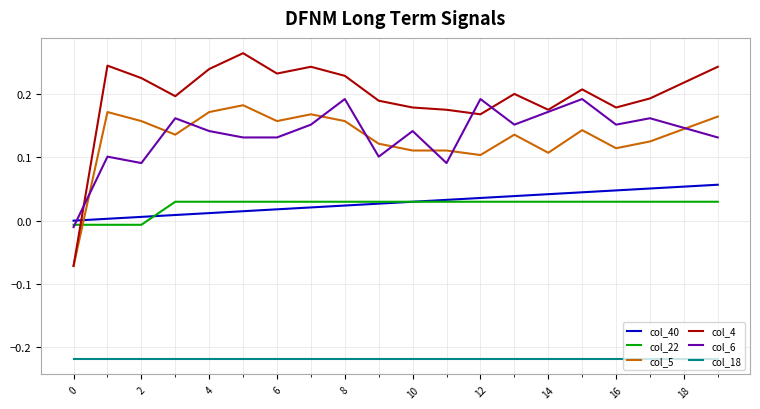

True or false: col_6 and col_18 cross at least once.

False